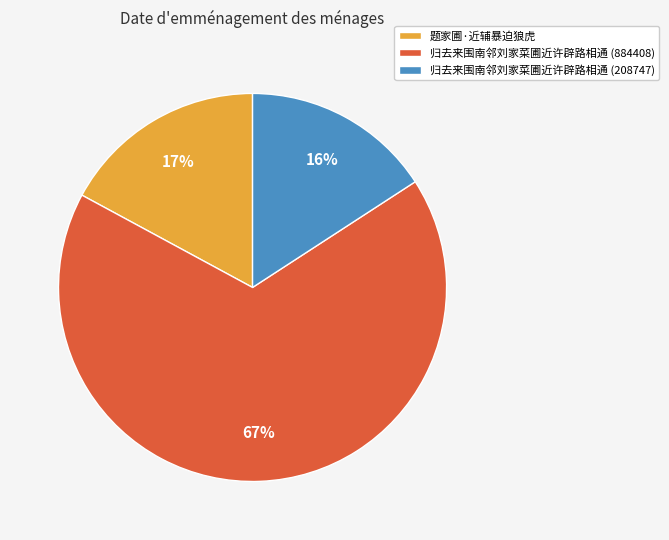

Rank the categories by value from highest to lowest.

归去来围南邻刘家菜圃近许辟路相通 (884408), 题家圃·近辅暴迫狼虎, 归去来围南邻刘家菜圃近许辟路相通 (208747)